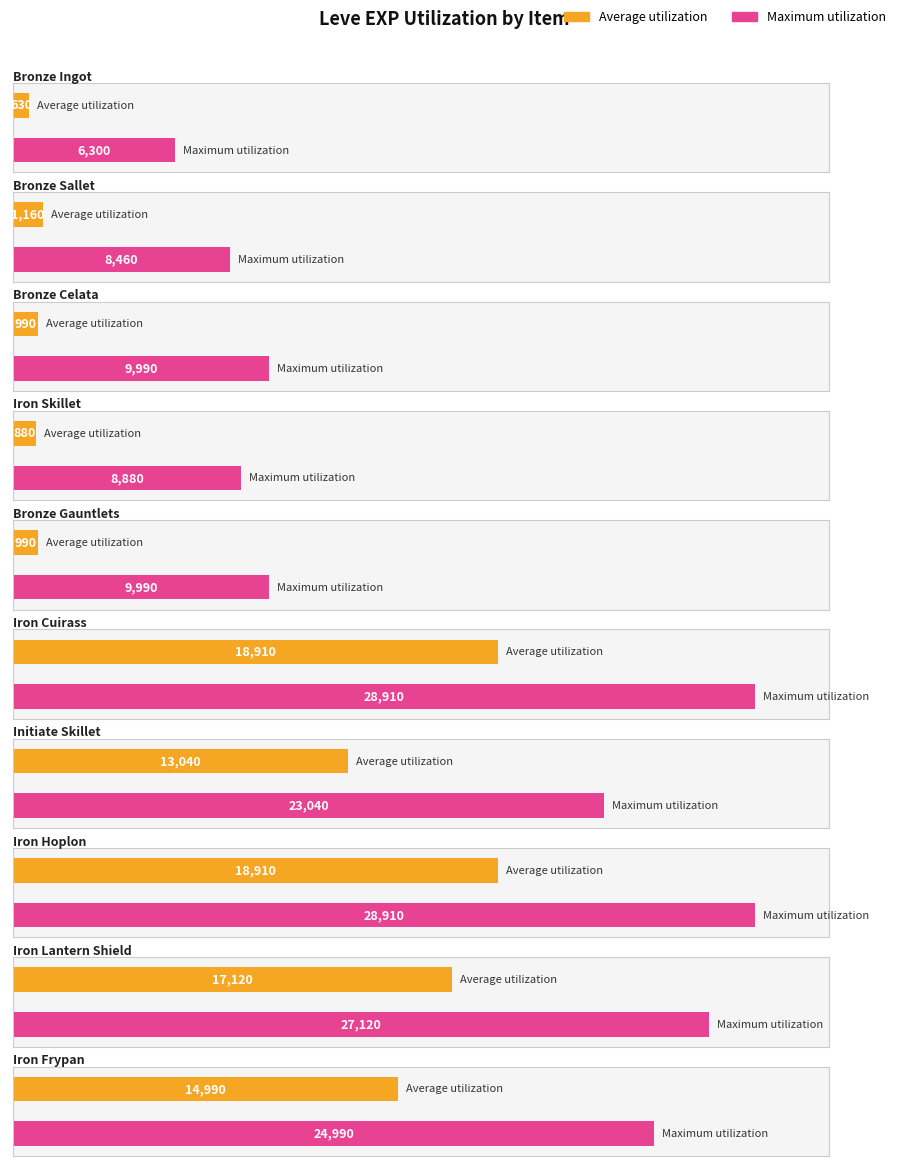

Reading left to right, list all the values displayed in this chart.

Average utilization: 630	1160	990	880	990	18910	13040	18910	17120	14990
Maximum utilization: 6300	8460	9990	8880	9990	28910	23040	28910	27120	24990